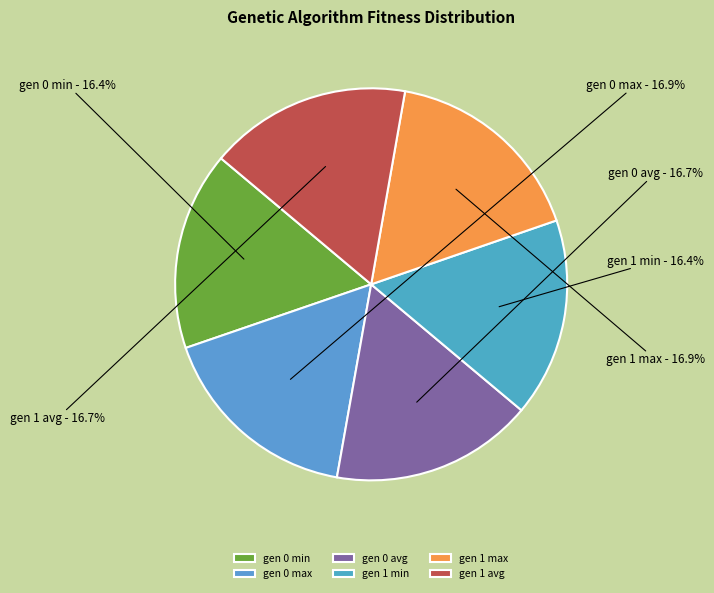

Does any single category account for the majority?

No